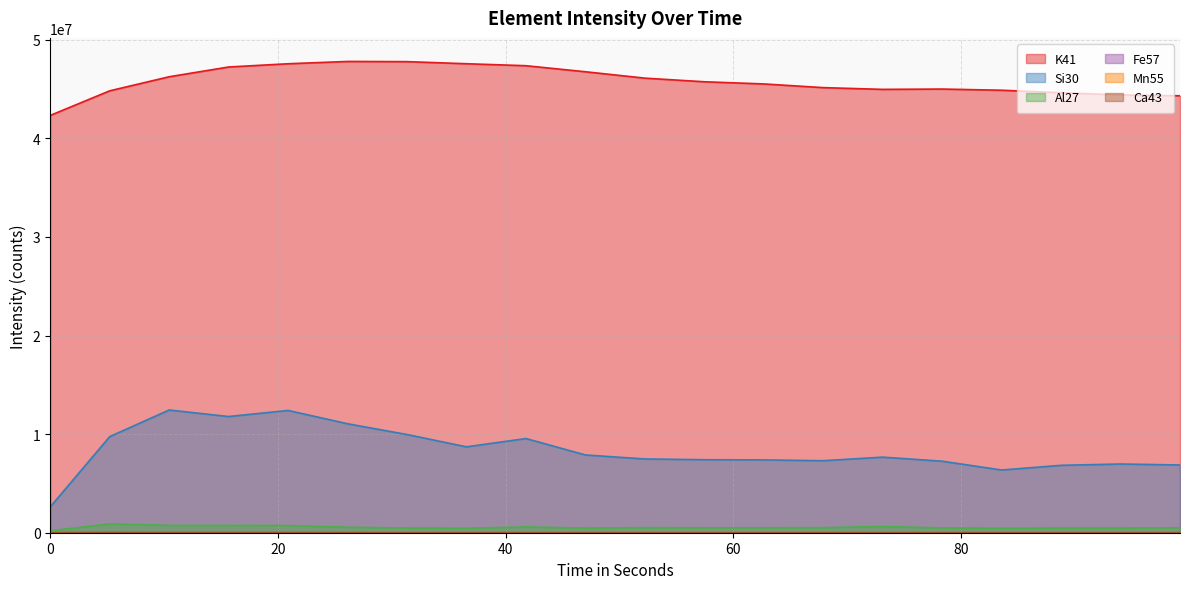

What are all the series names shown in the legend?

Si30, K41, Mn55, Al27, Fe57, Ca43